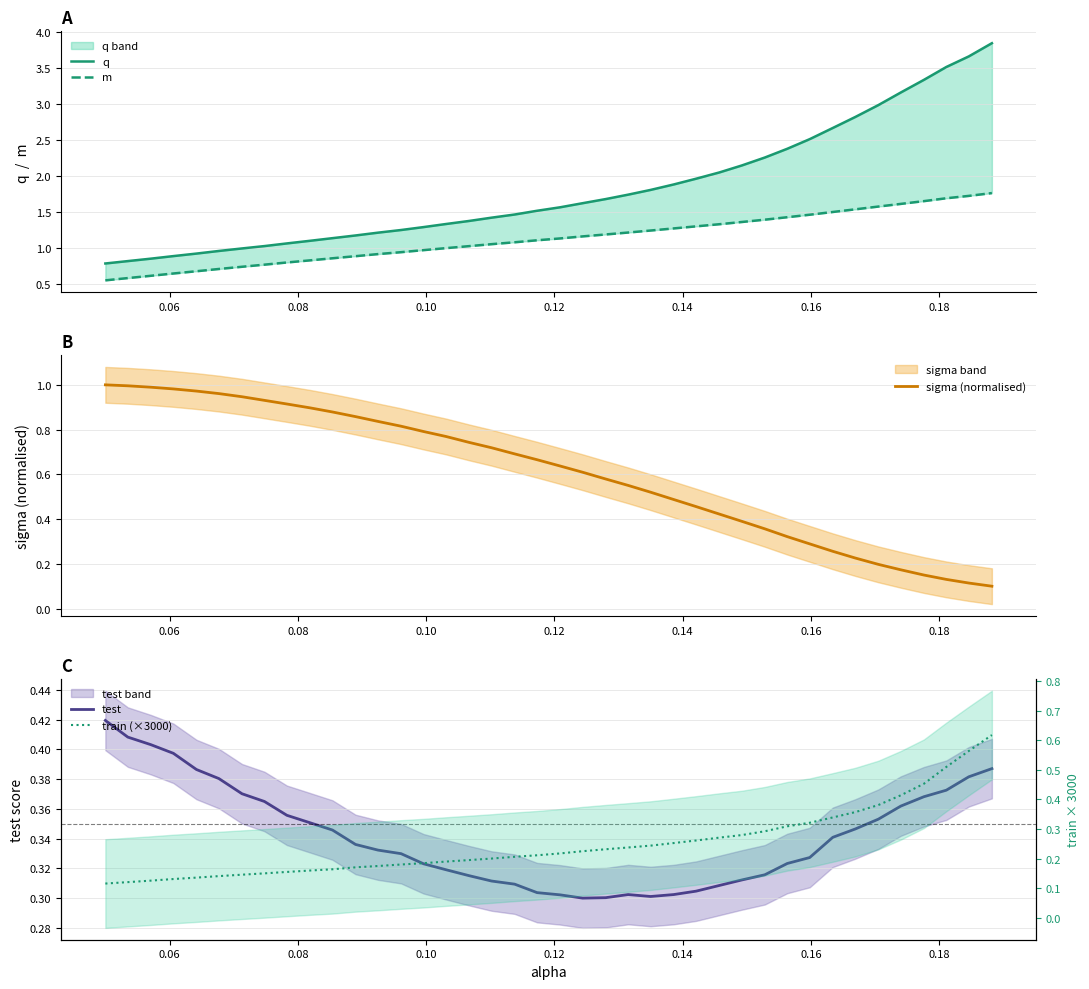

Which series has the largest range (max minus min)?

q